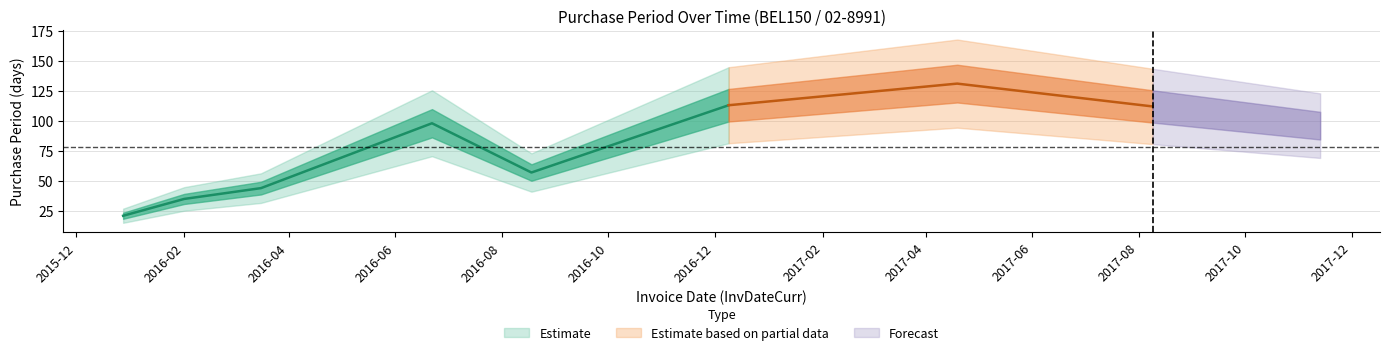

Which category has the highest value across all series?

2017-04-19